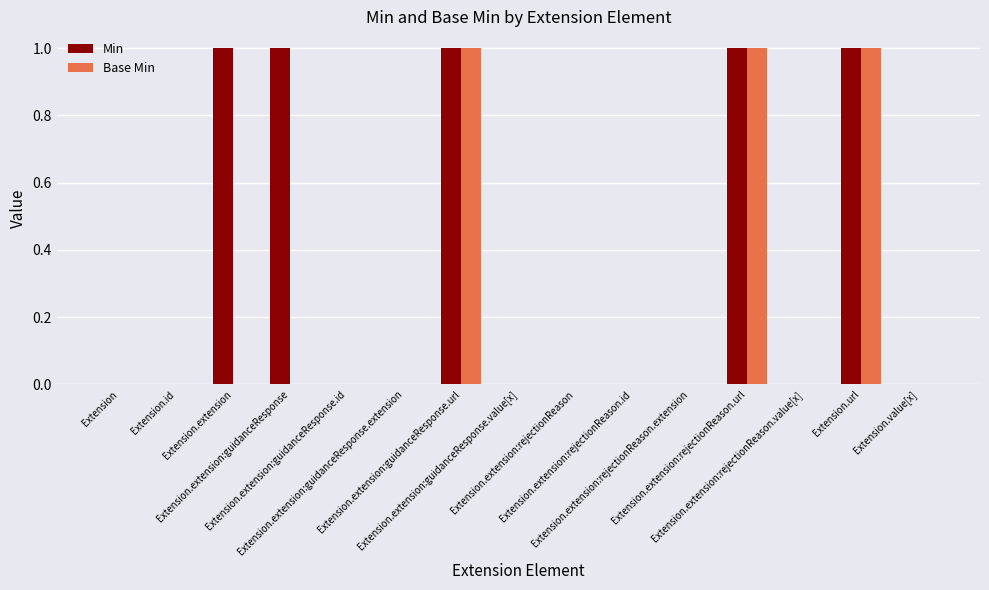

Which series has the largest total across all categories?

Min